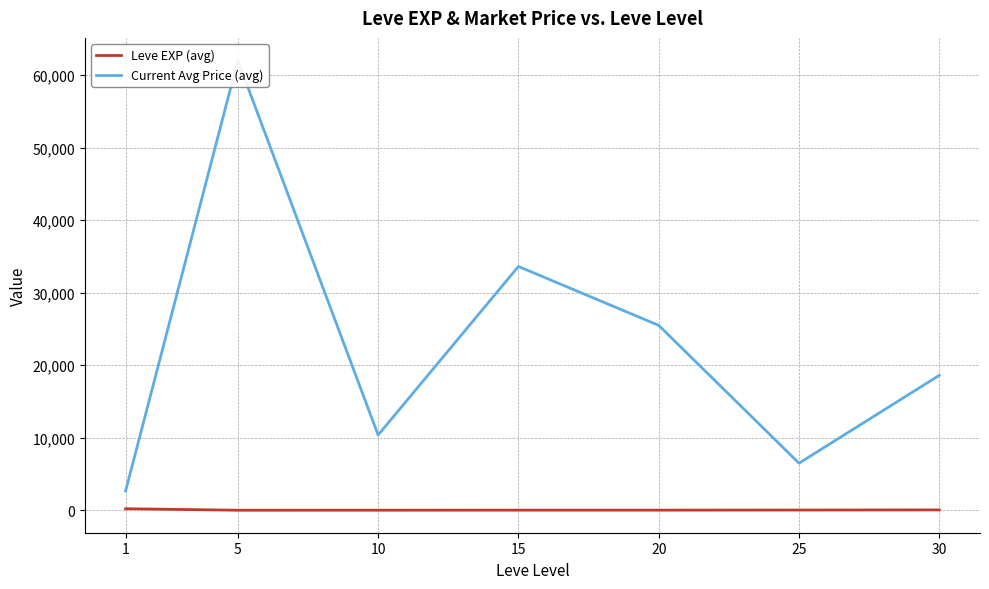

Reading left to right, transcribe all the data shown in this chart.

Leve EXP (avg): 1=210.7	5=3.7	10=7.5	15=15.7	20=15.0	25=29.7	30=47.0
Current Avg Price (avg): 1=2649.8	5=62019.2	10=10371.0	15=33608.8	20=25489.3	25=6488.5	30=18602.2